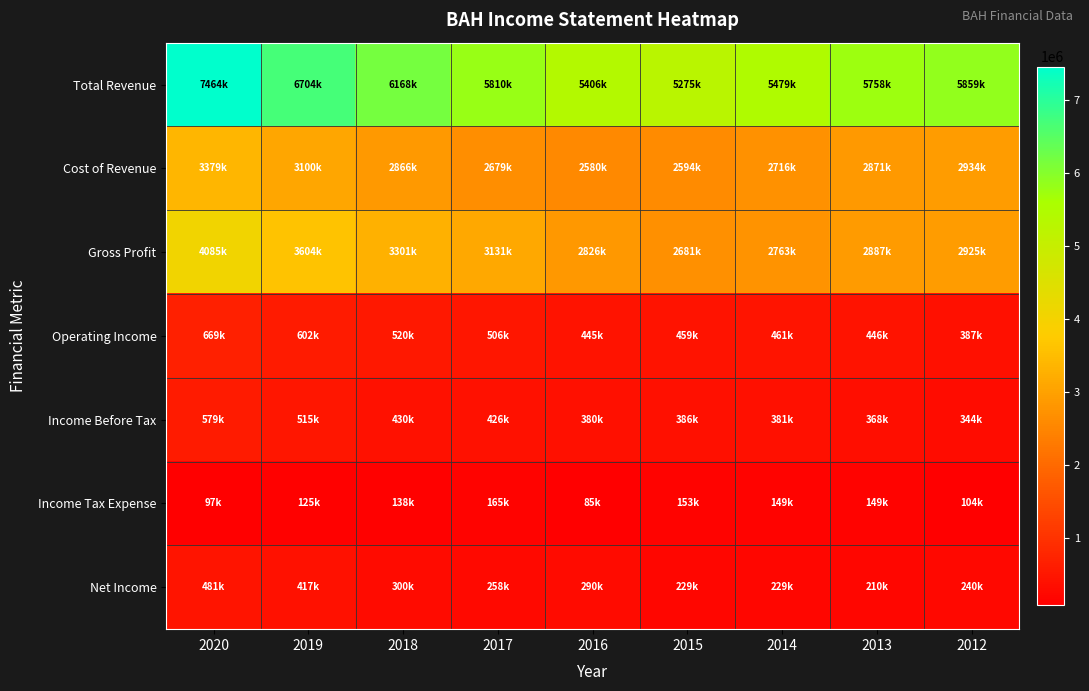

Reading left to right, transcribe all the data shown in this chart.

Total Revenue: 2020=7463800	2019=6704000	2018=6167600	2017=5809500	2016=5405700	2015=5274800	2014=5478700	2013=5758100	2012=5859200
Cost of Revenue: 2020=3379200	2019=3100500	2018=2866300	2017=2678700	2016=2580000	2015=2593800	2014=2716100	2013=2871200	2012=2934400
Gross Profit: 2020=4084700	2019=3603600	2018=3301300	2017=3130800	2016=2825700	2015=2680900	2014=2762600	2013=2886800	2012=2924800
Operating Income: 2020=669200	2019=602400	2018=519700	2017=506000	2016=444600	2015=458800	2014=460600	2013=446200	2012=387400
Income Before Tax: 2020=579400	2019=515400	2018=430000	2017=425700	2016=379500	2015=385900	2014=380800	2013=368300	2012=343900
Income Tax Expense: 2020=96800	2019=124800	2018=137500	2017=164800	2016=85400	2015=153300	2014=148600	2013=149300	2012=103900
Net Income: 2020=481100	2019=416700	2018=299800	2017=258500	2016=290500	2015=229100	2014=229100	2013=210000	2012=240000